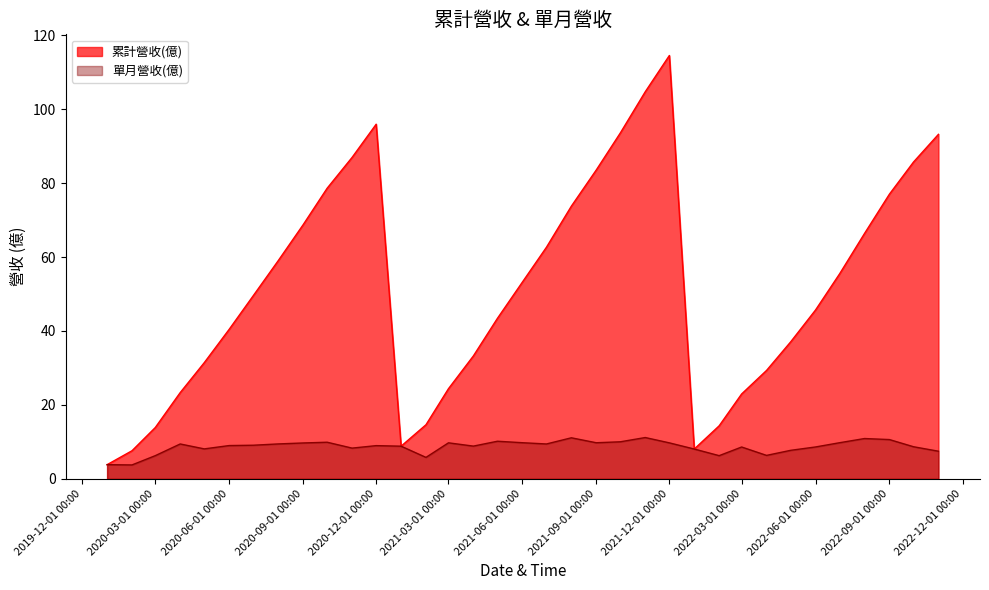

Rank the series at 2021-03-01 00:00 from highest to lowest value.

累計營收(億), 單月營收(億)